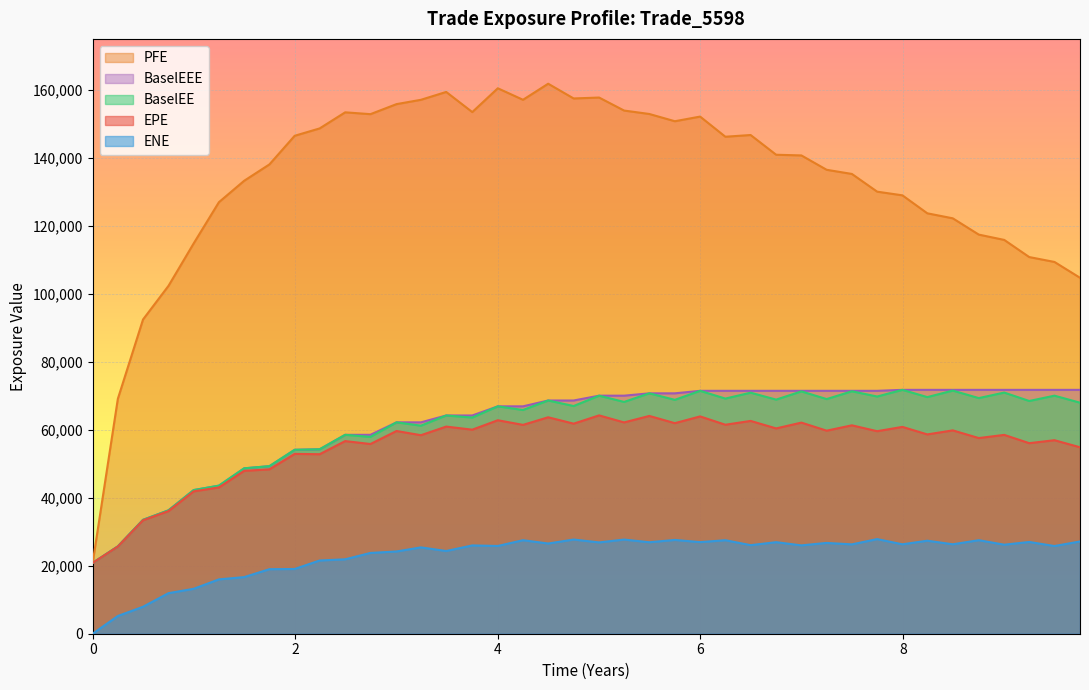

How many lines are shown in the chart?

5